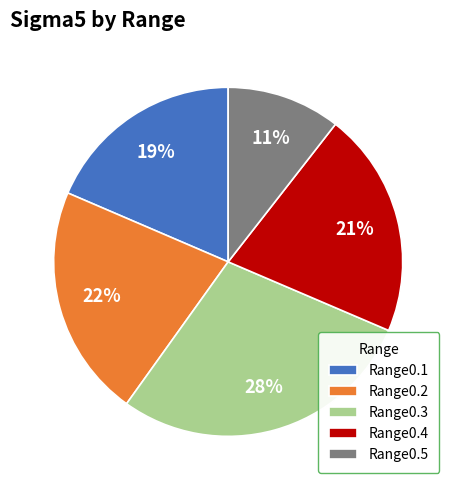

How many slices are in this pie chart?

5